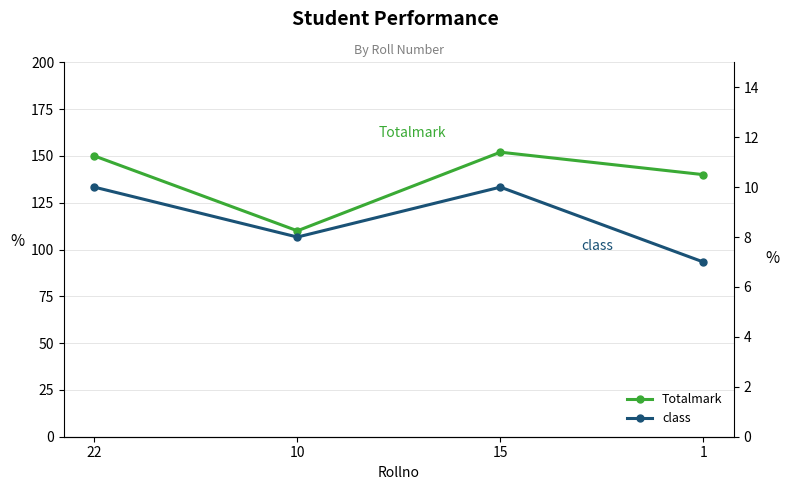

What is the label of the 3rd point from the left?

15